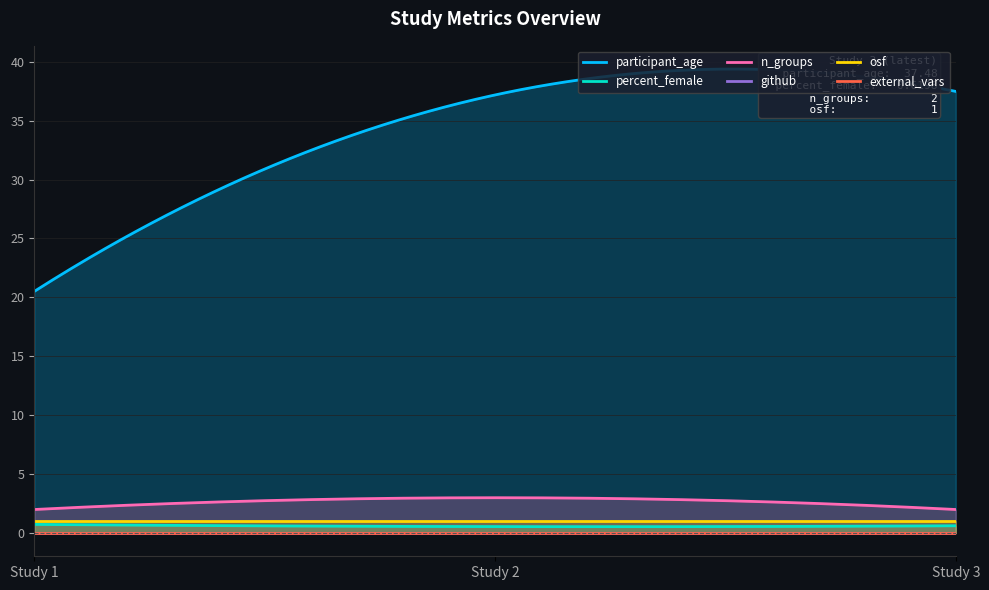

Which series has the largest range (max minus min)?

participant_age